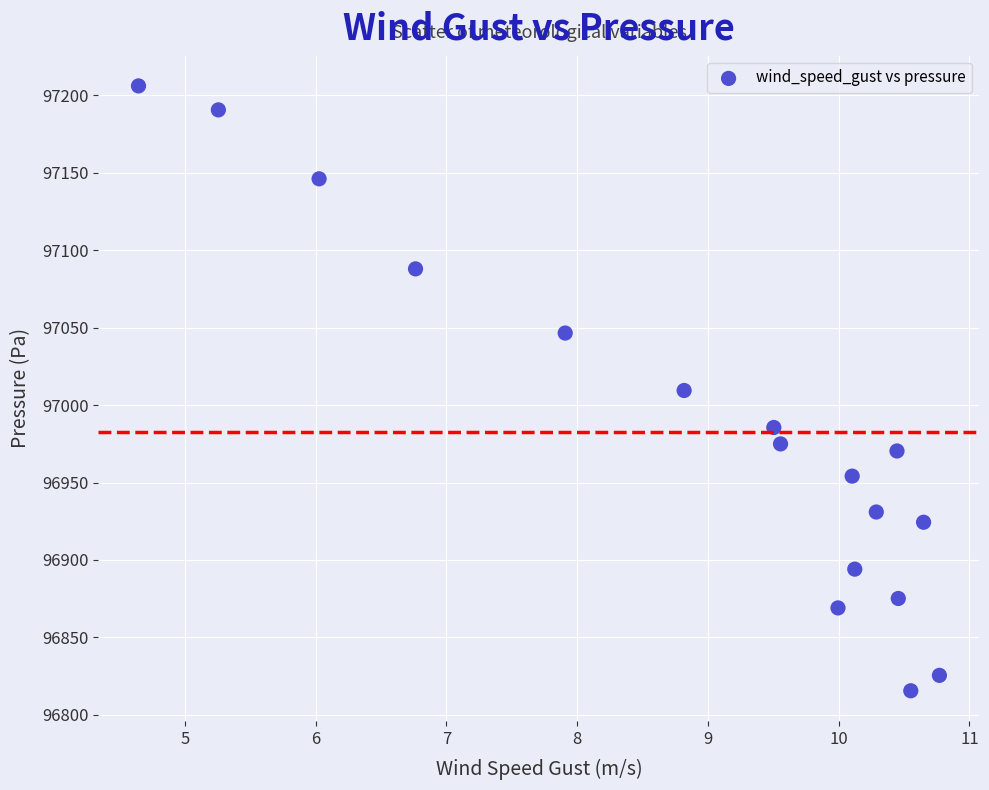

How many data points are displayed?

17